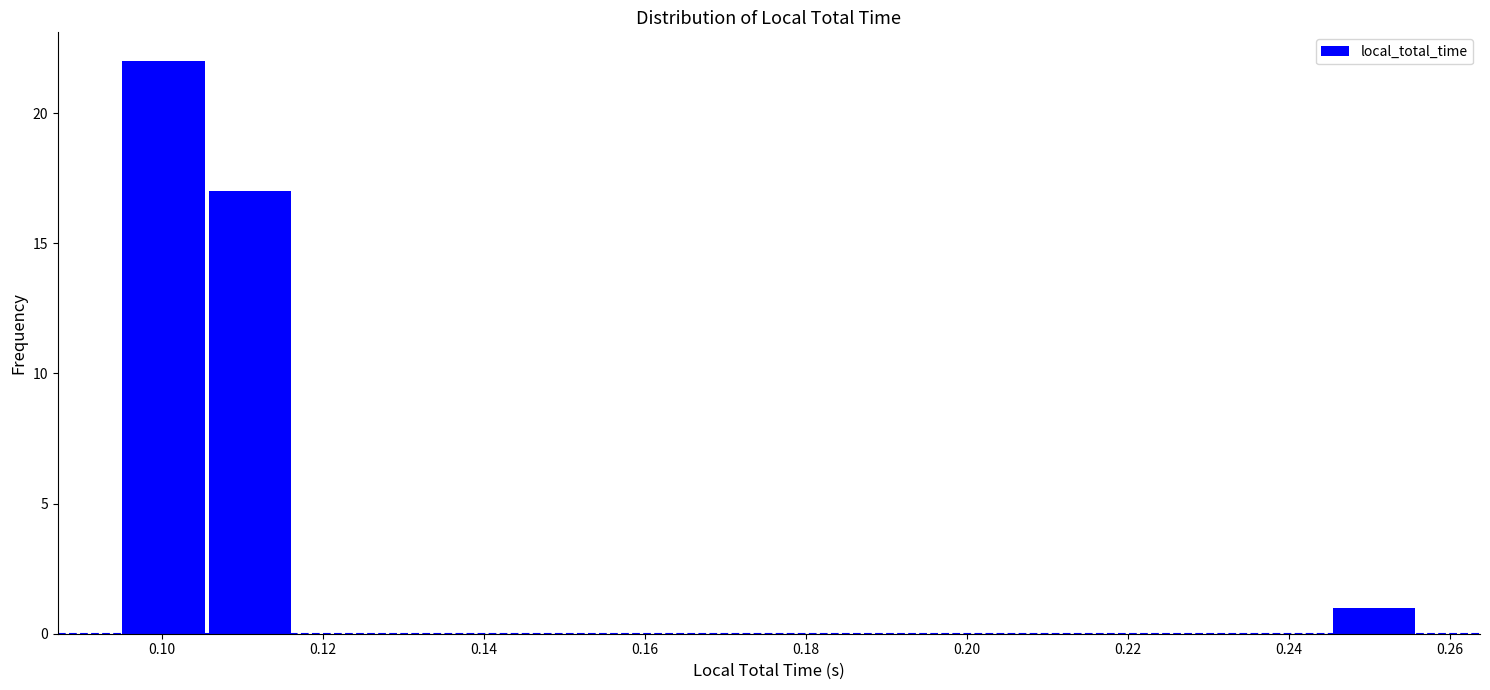

Which range on the x-axis has the tallest bar?

0.094 to 0.106